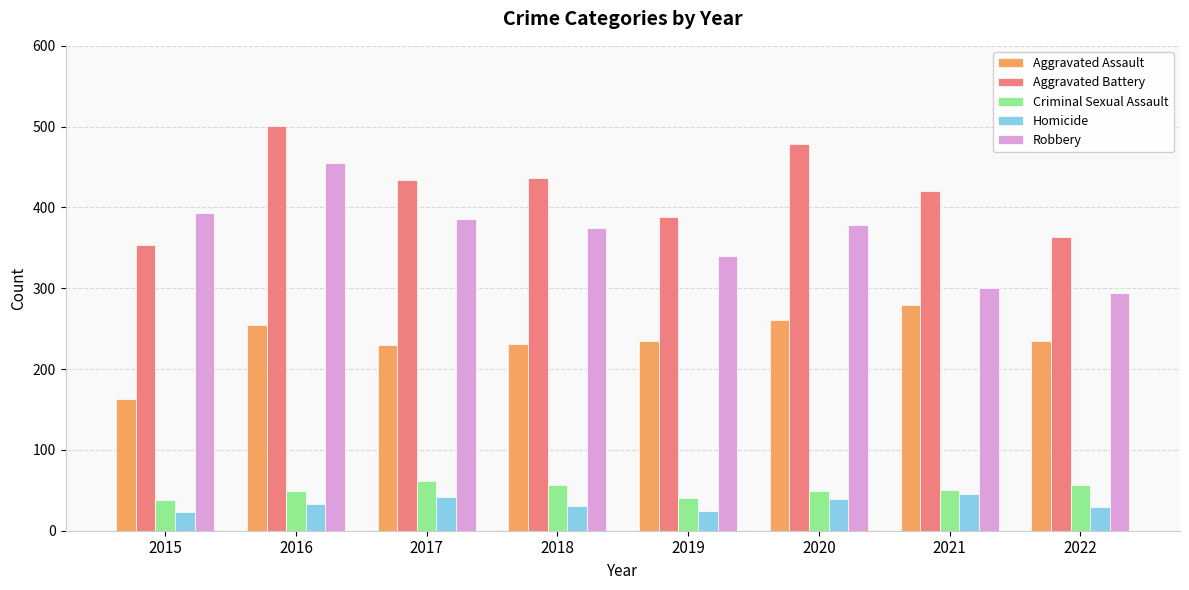

Which series changed the most between 2019 and 2022?

Robbery